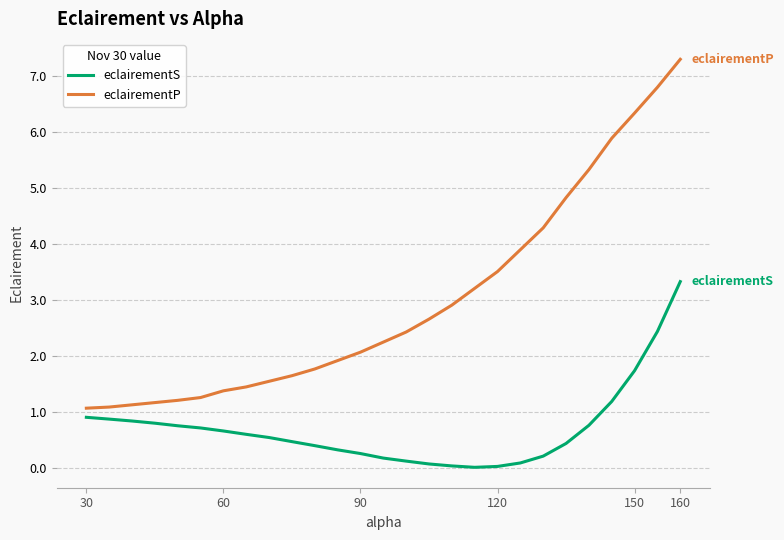

Rank the series by their maximum value, from highest to lowest.

eclairementP, eclairementS